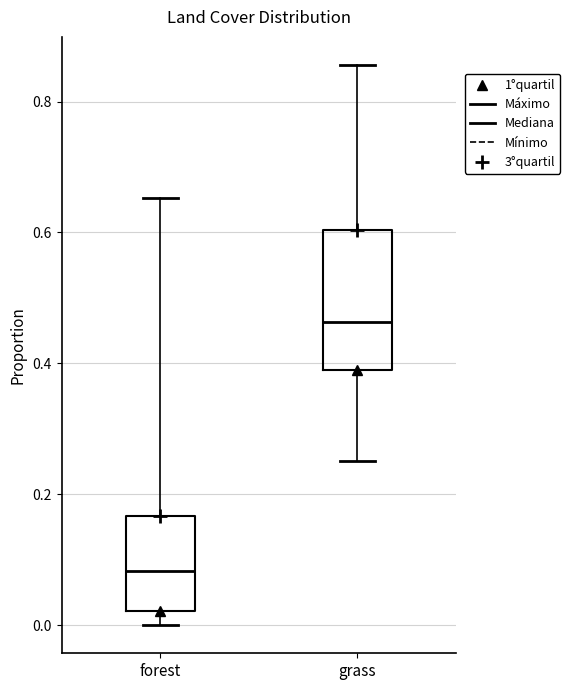

Which box has the lowest median line?

forest